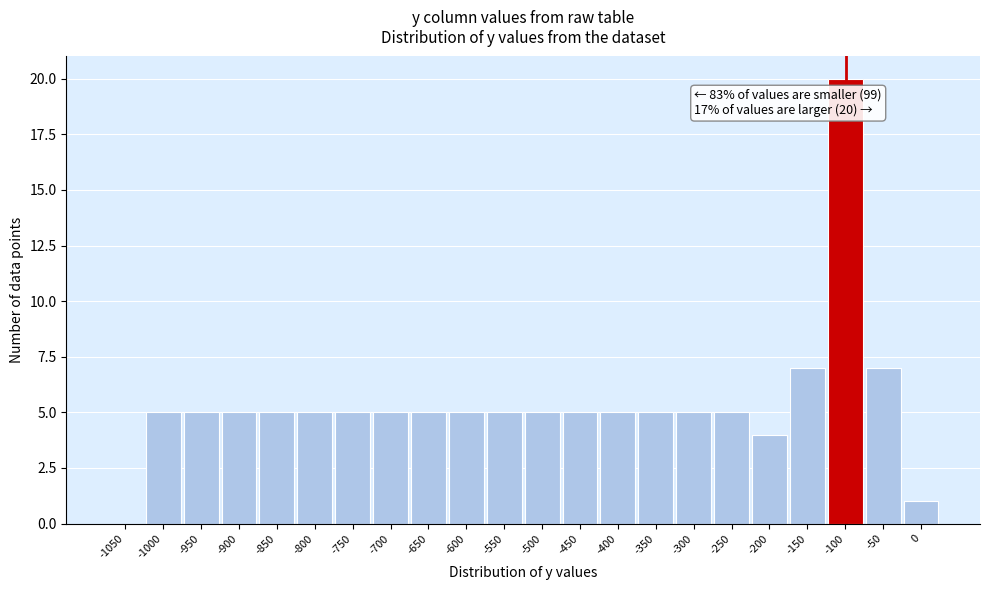

Reading left to right, transcribe all the data shown in this chart.

-1050=0	-1000=5	-950=5	-900=5	-850=5	-800=5	-750=5	-700=5	-650=5	-600=5	-550=5	-500=5	-450=5	-400=5	-350=5	-300=5	-250=5	-200=4	-150=7	-100=20	-50=7	0=1